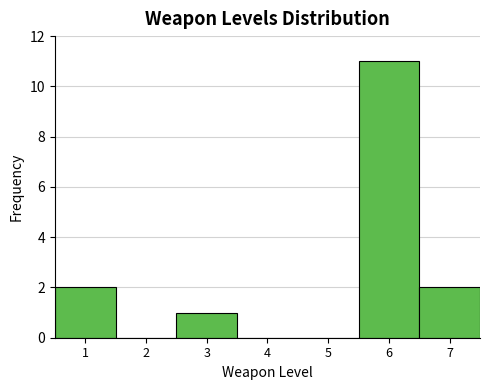

How tall is the bar that spans 0.5 to 1.5 on the x-axis? The values are not printed on the chart, so give them approximately, as read against the axis.

2